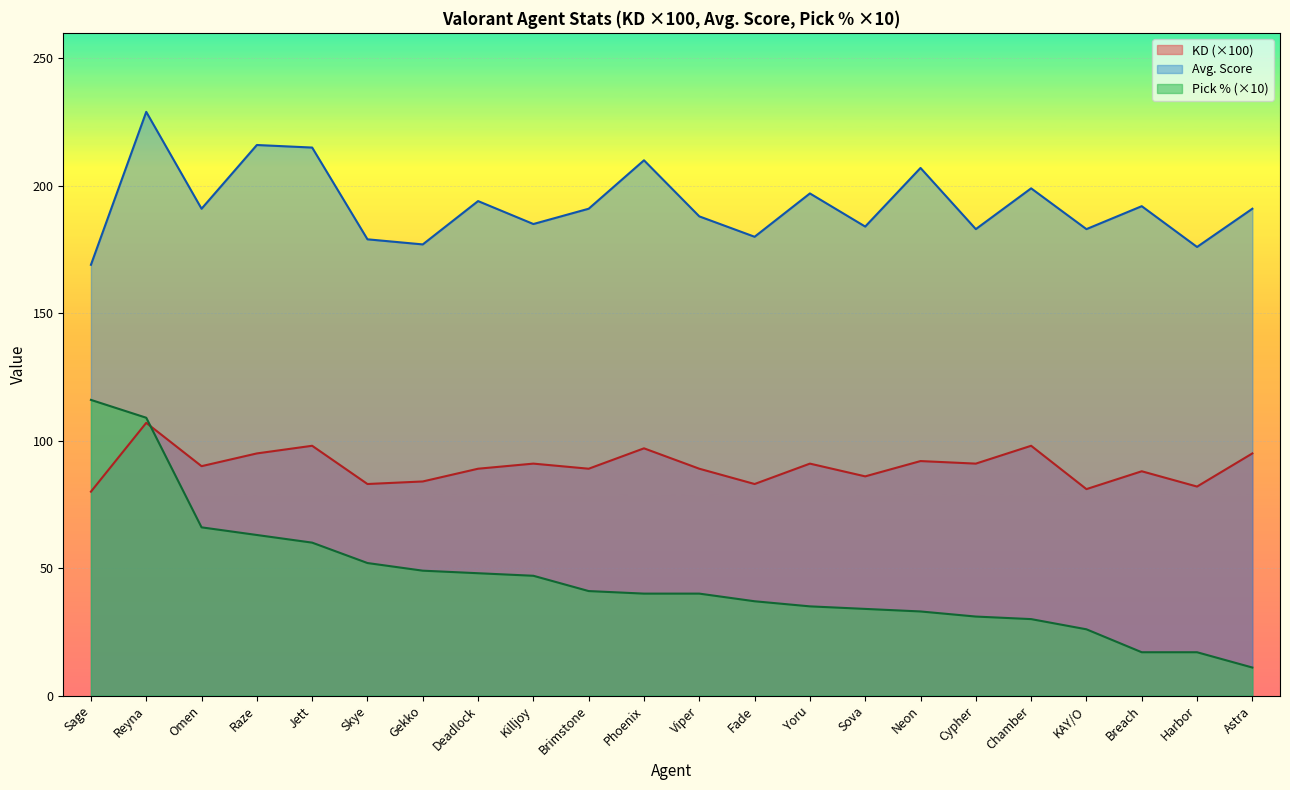

How many values in the Pick % series exceed 40?

10